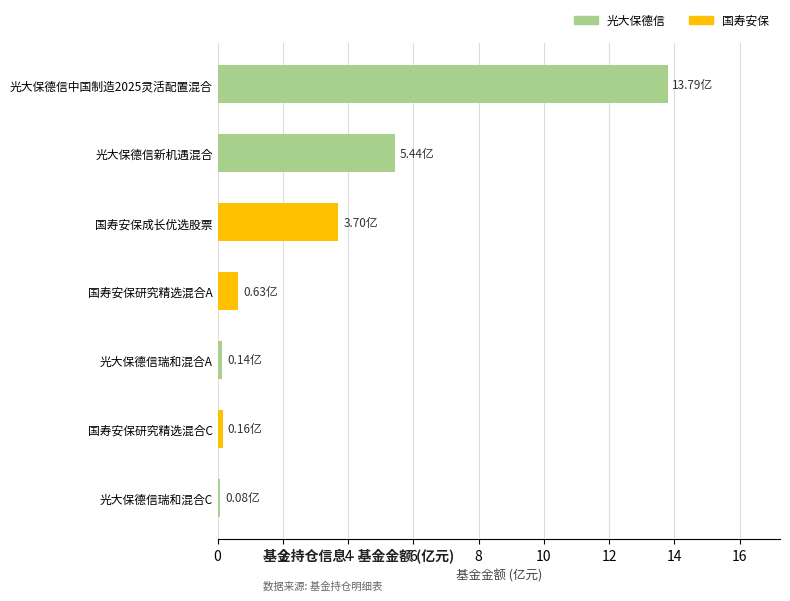

How many series are shown in this chart?

1